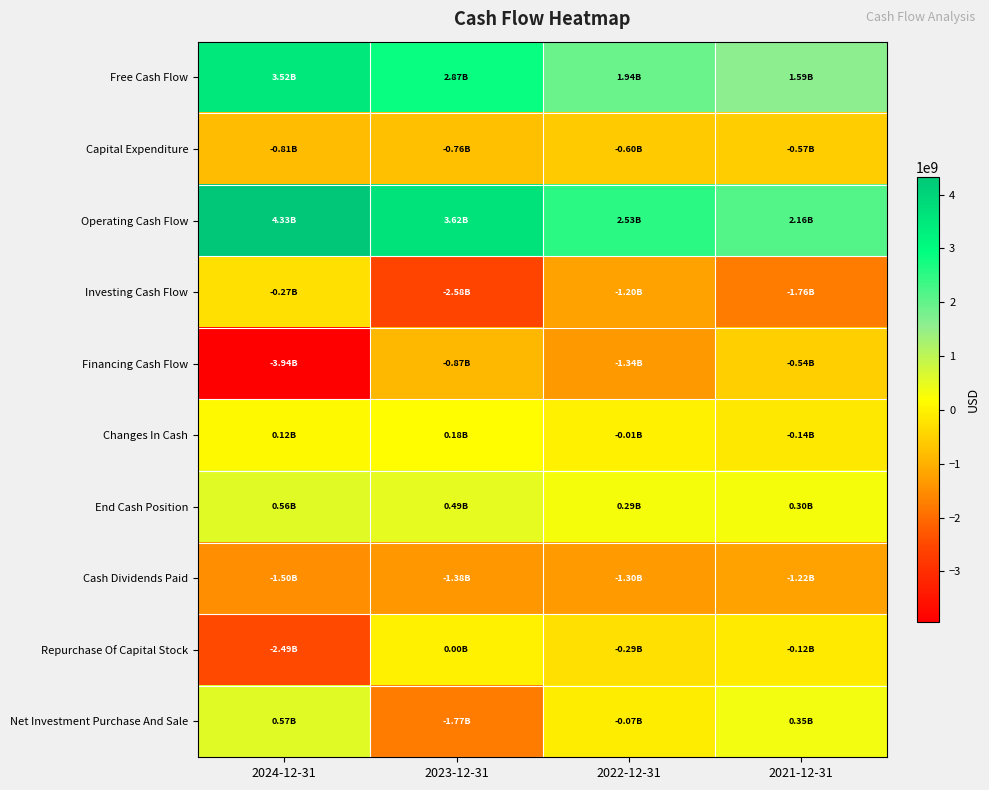

How many data points does each series have?

4